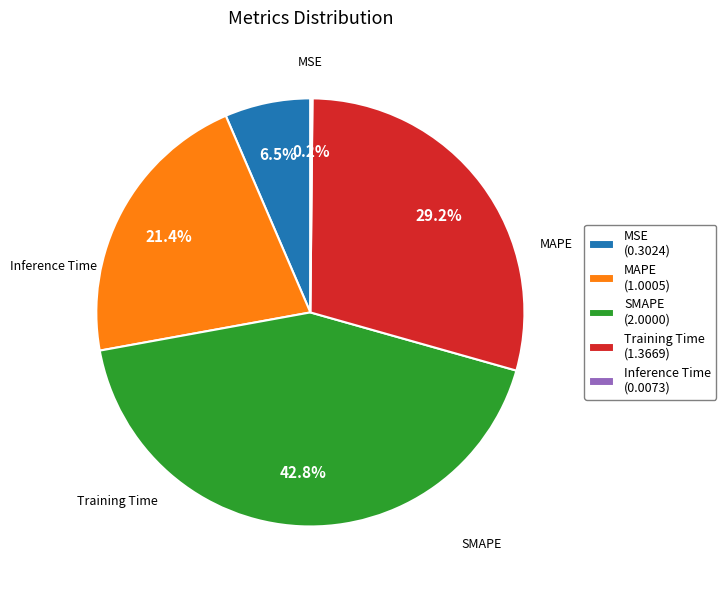

The SMAPE slice represents 43% of the pie. True or false?

True